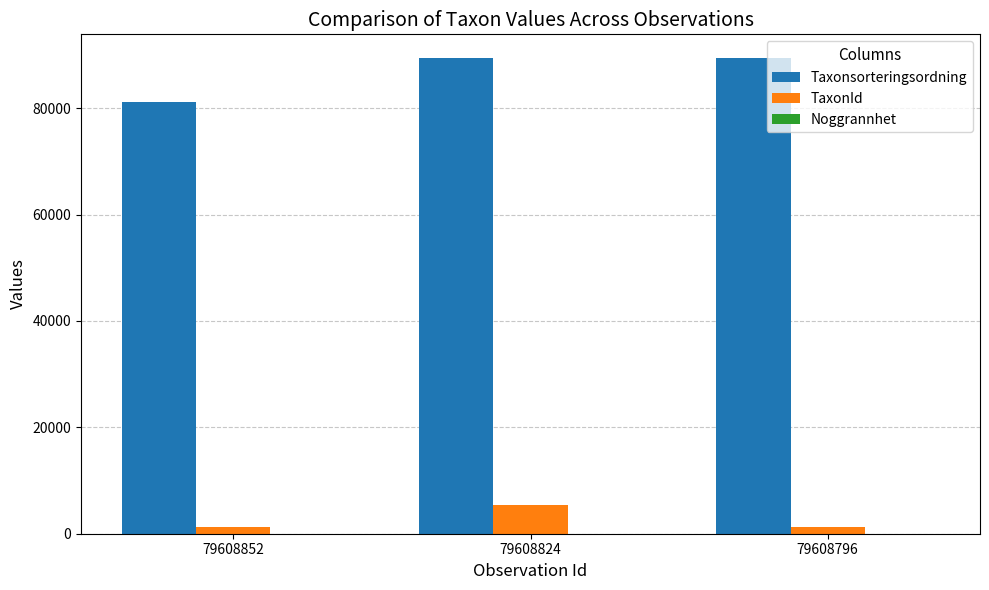

Where is TaxonId nearest to the value 3318?

79608852